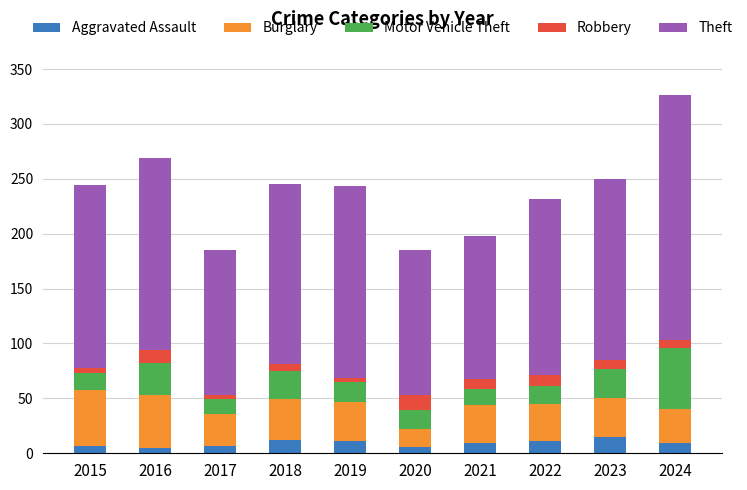

At which category is the sum across all series the highest?

2024